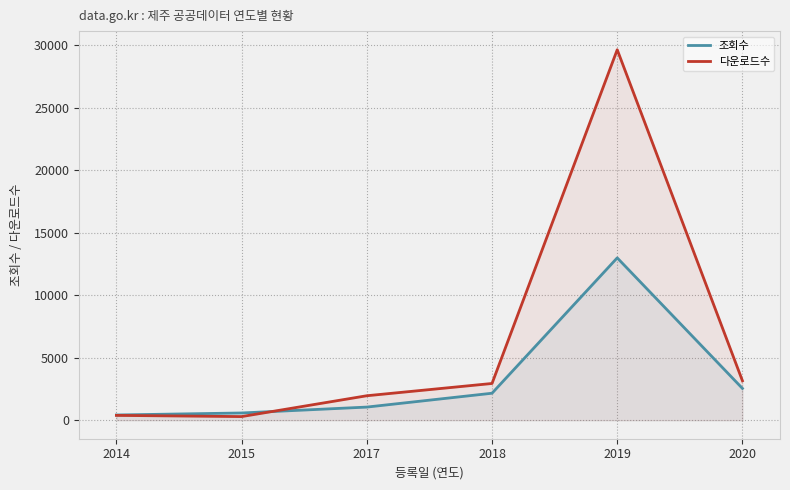

List the series in order of their overall mean, highest first.

다운로드수, 조회수